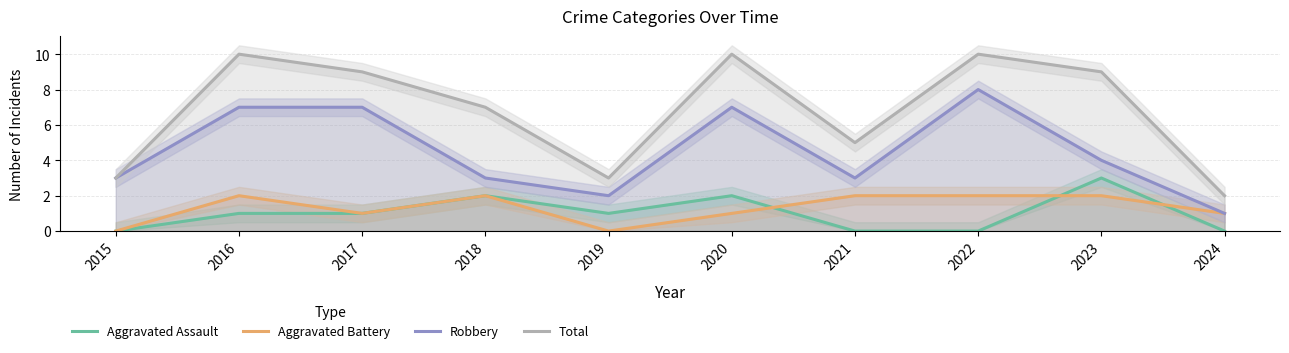

True or false: Aggravated Assault and Robbery intersect in this chart.

False